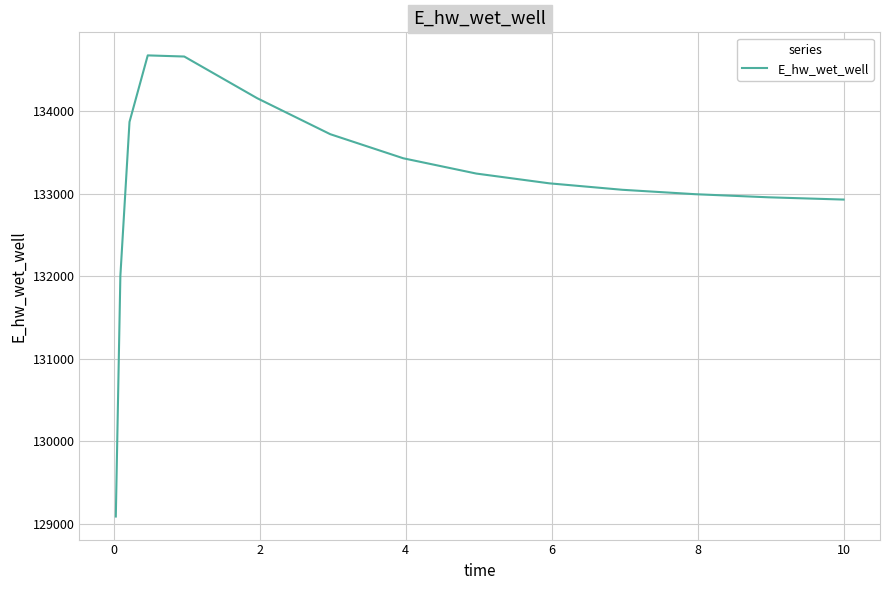

What is the maximum value shown in the chart?

134675.3